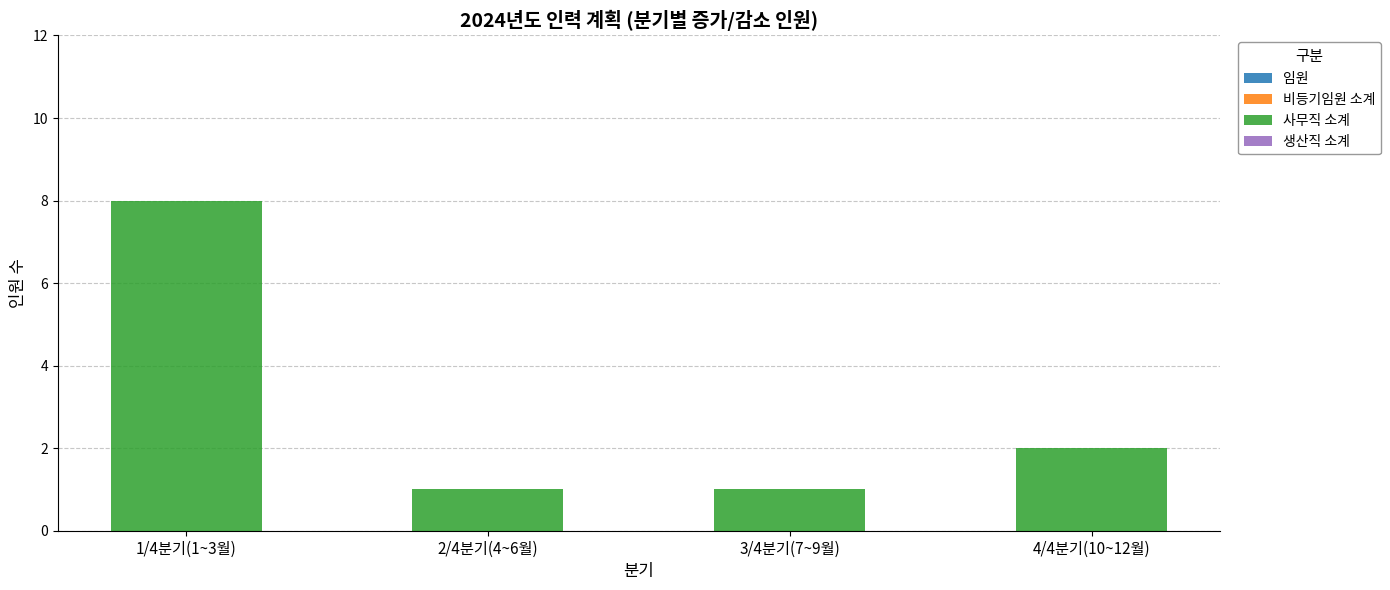

At which category does the chart reach its peak across all series?

1/4분기(1~3월)